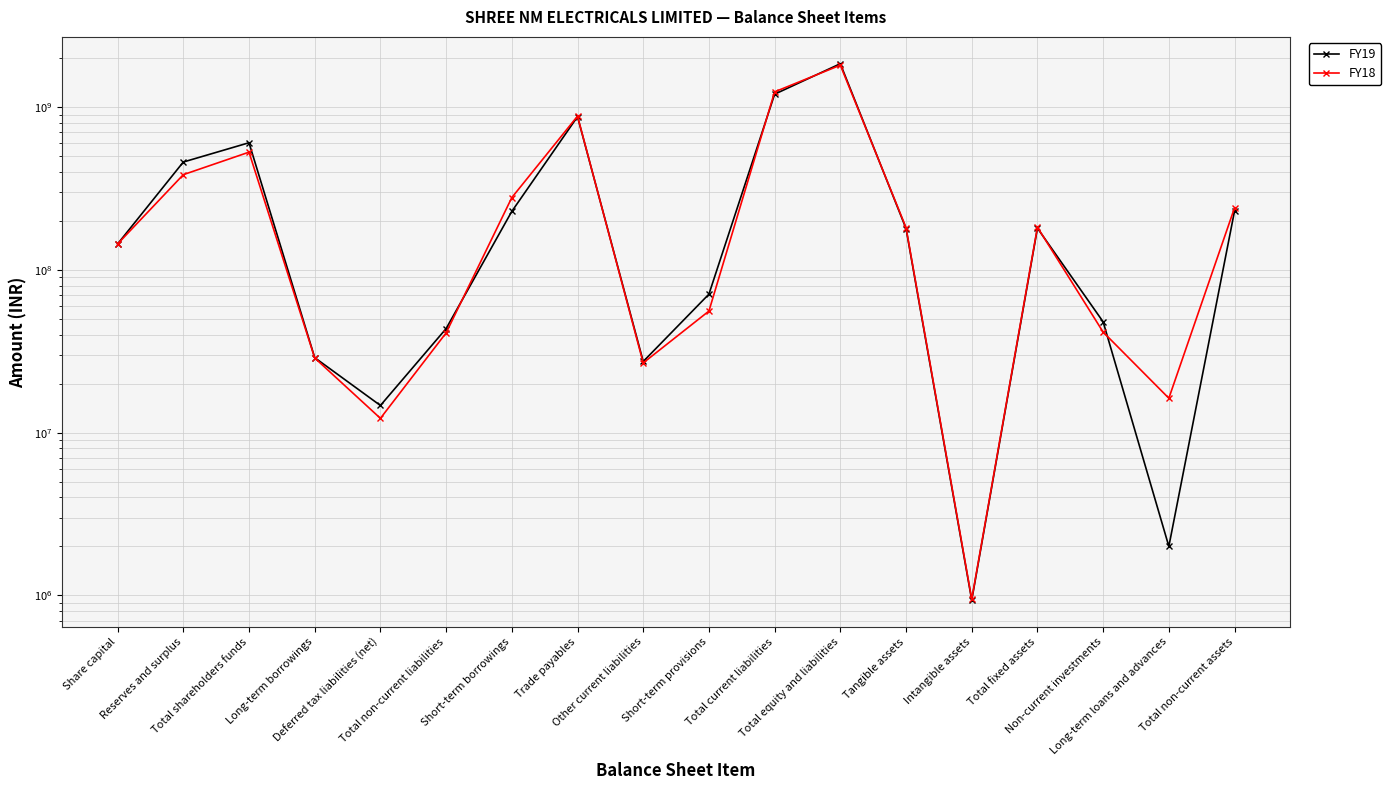

The value of FY18 at Total non-current assets is 403147786. True or false?

False